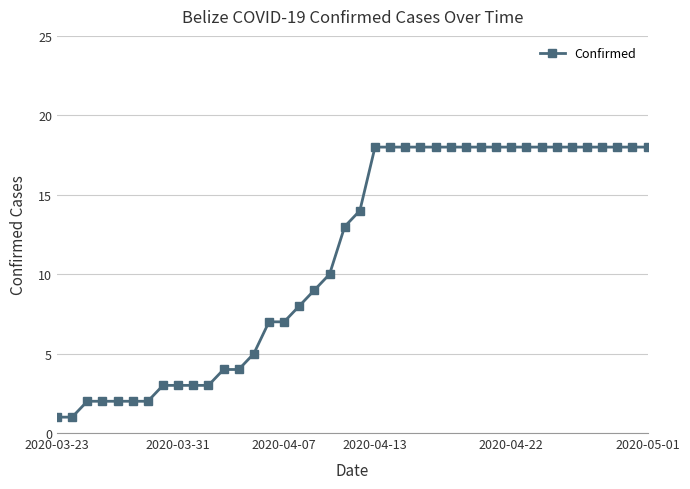

What is the maximum value shown in the chart?

18